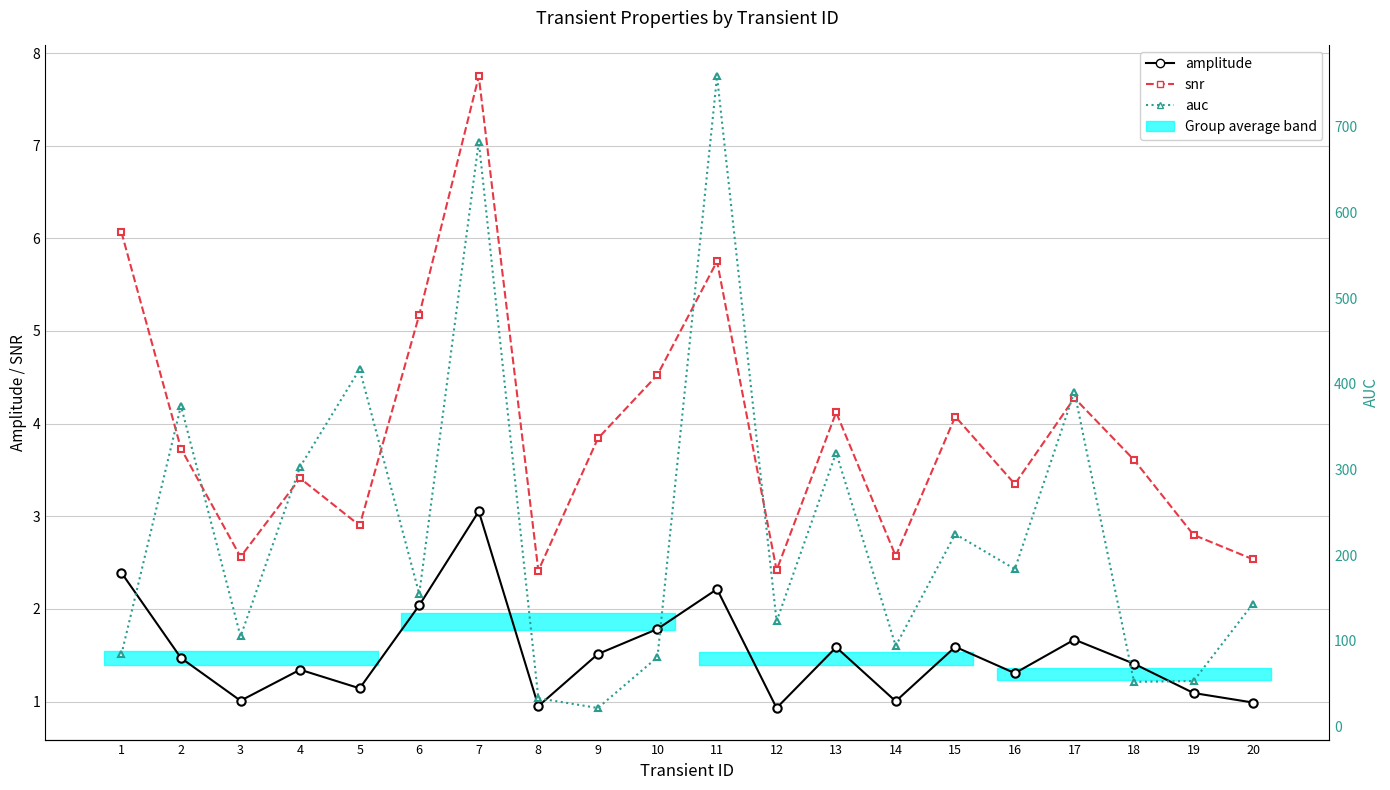

Rank the categories by snr value from highest to lowest.

7, 1, 11, 6, 10, 17, 13, 15, 9, 2, 18, 4, 16, 5, 19, 14, 3, 20, 12, 8